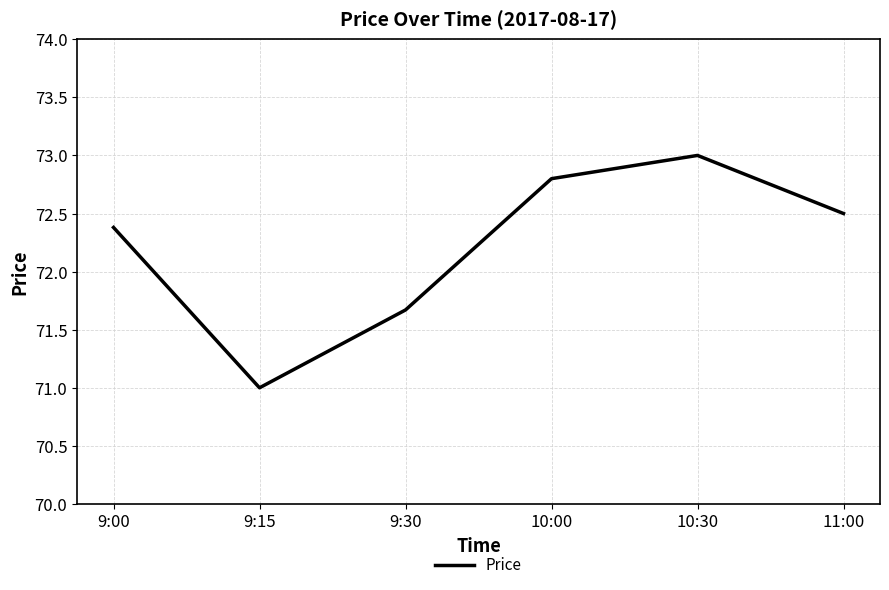

List the labels in order of value, smallest first.

9:15, 9:30, 9:00, 11:00, 10:00, 10:30